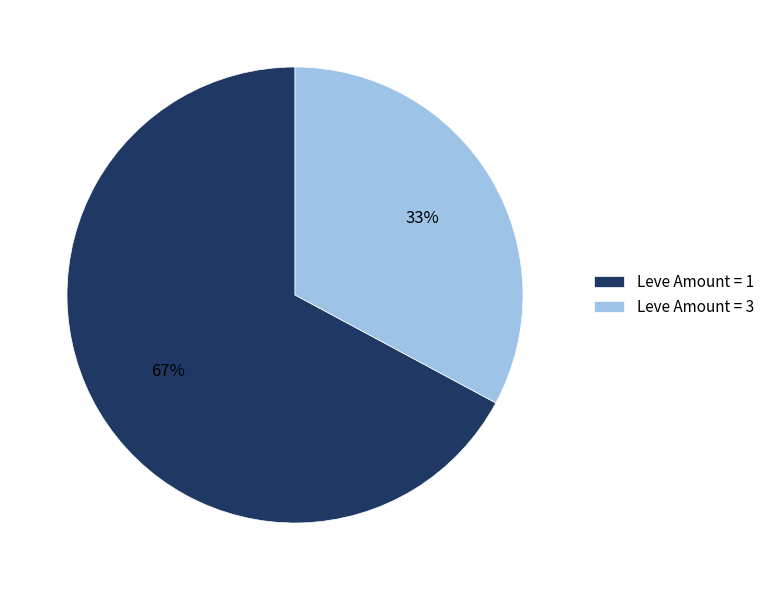

Does any single category account for the majority?

Yes